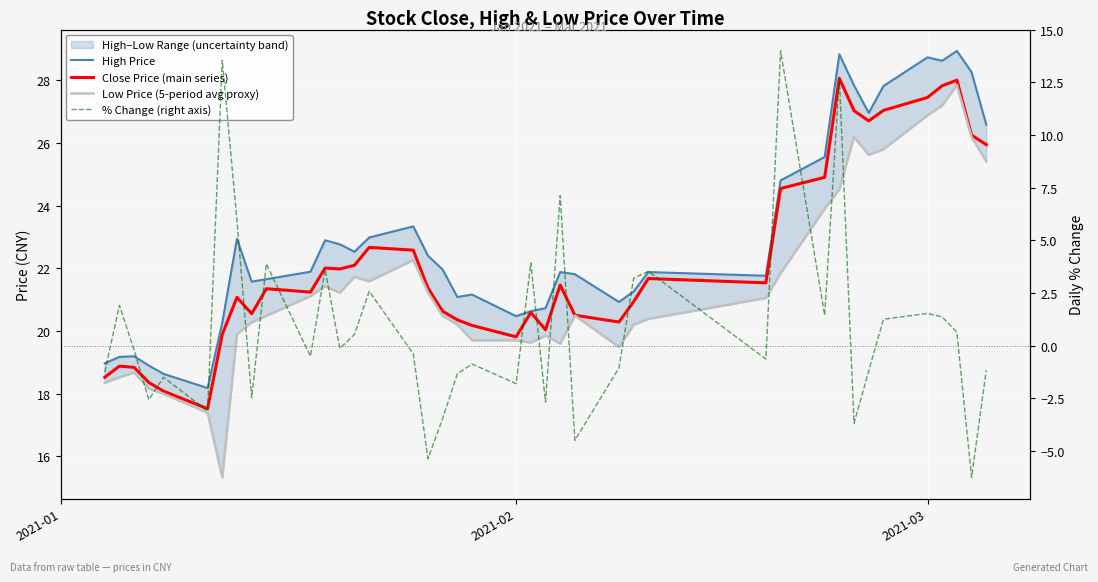

True or false: Low Price (5-period avg proxy) and High Price intersect in this chart.

False